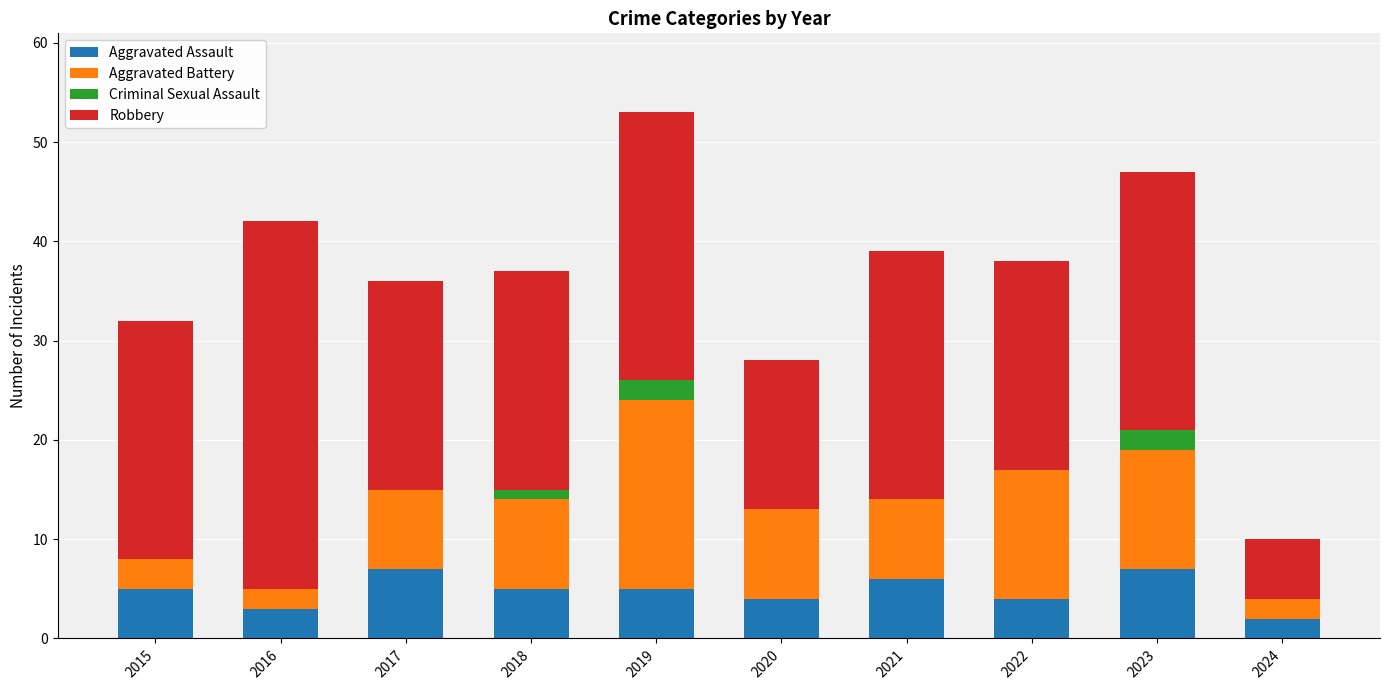

What is the sum of all Aggravated Assault values?

48